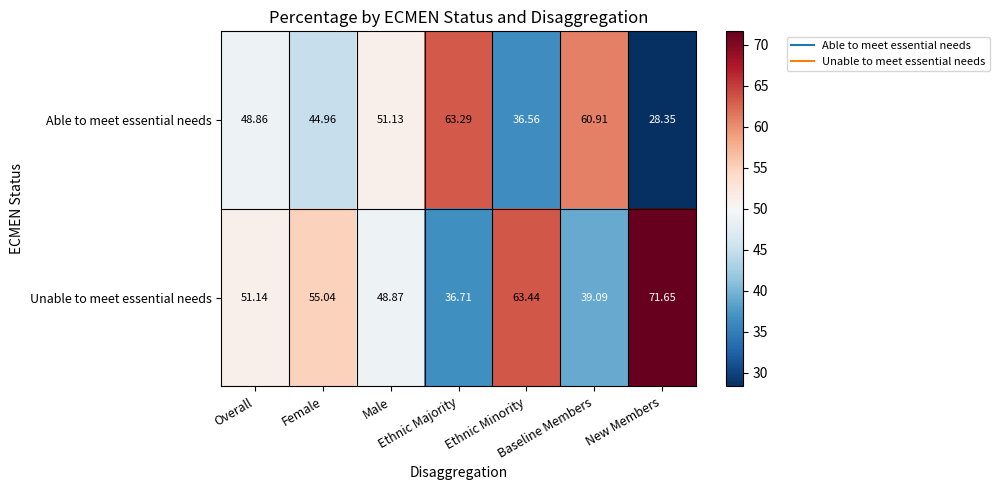

At how many categories does at least one series exceed 66?

1